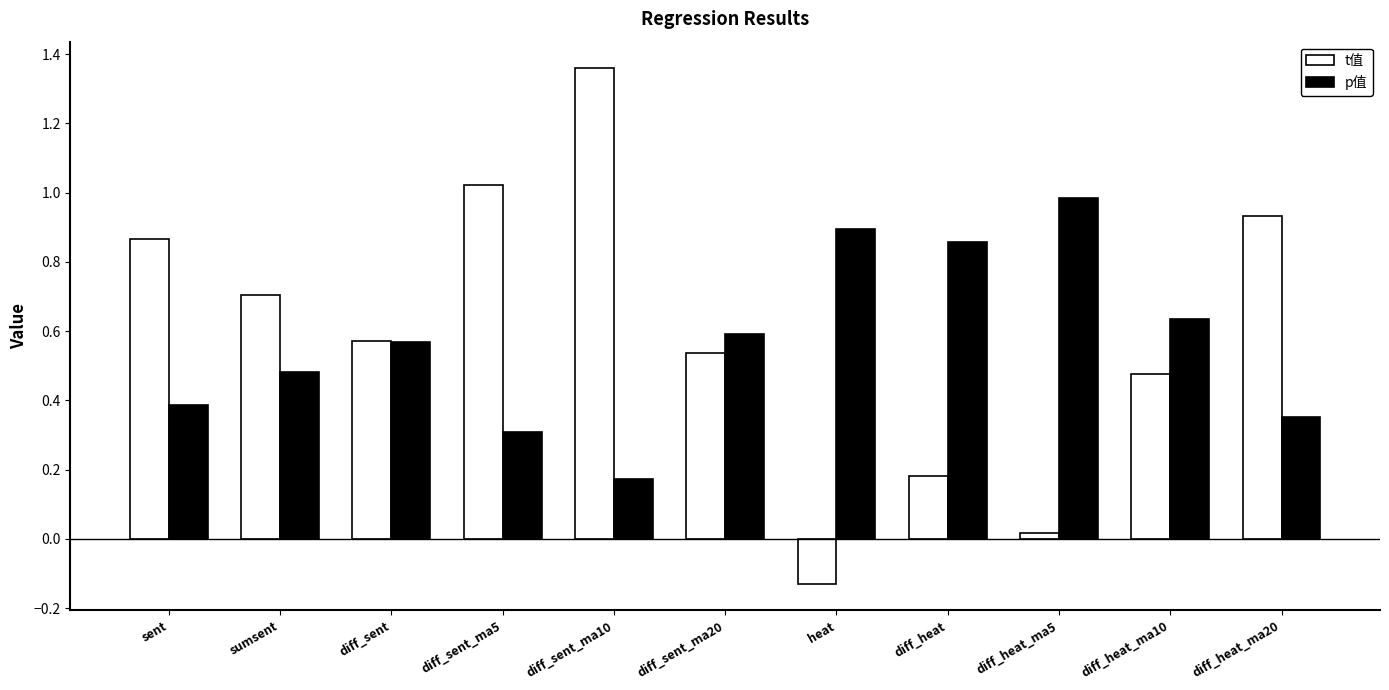

At how many categories does at least one series exceed 0?

11